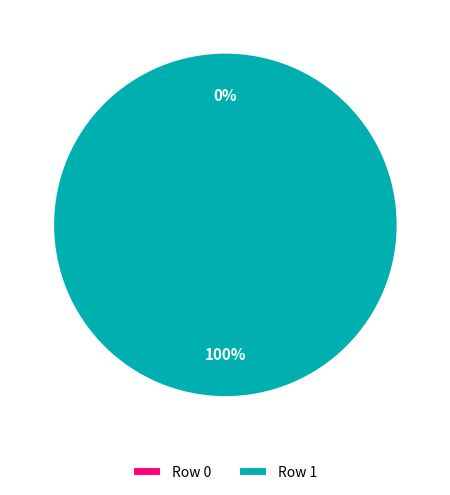

To the nearest percent, what is the combined percentage of Row 1 and Row 0?

100%